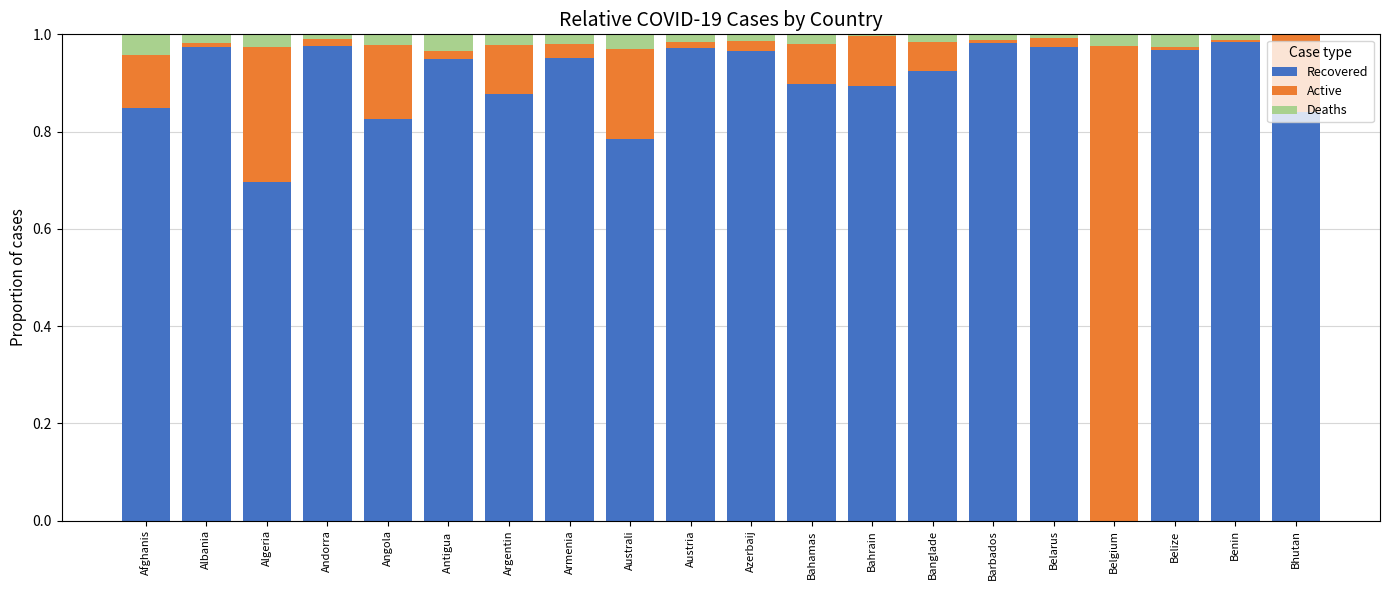

True or false: Recovered has a value of 0.9 at Bahamas.

True